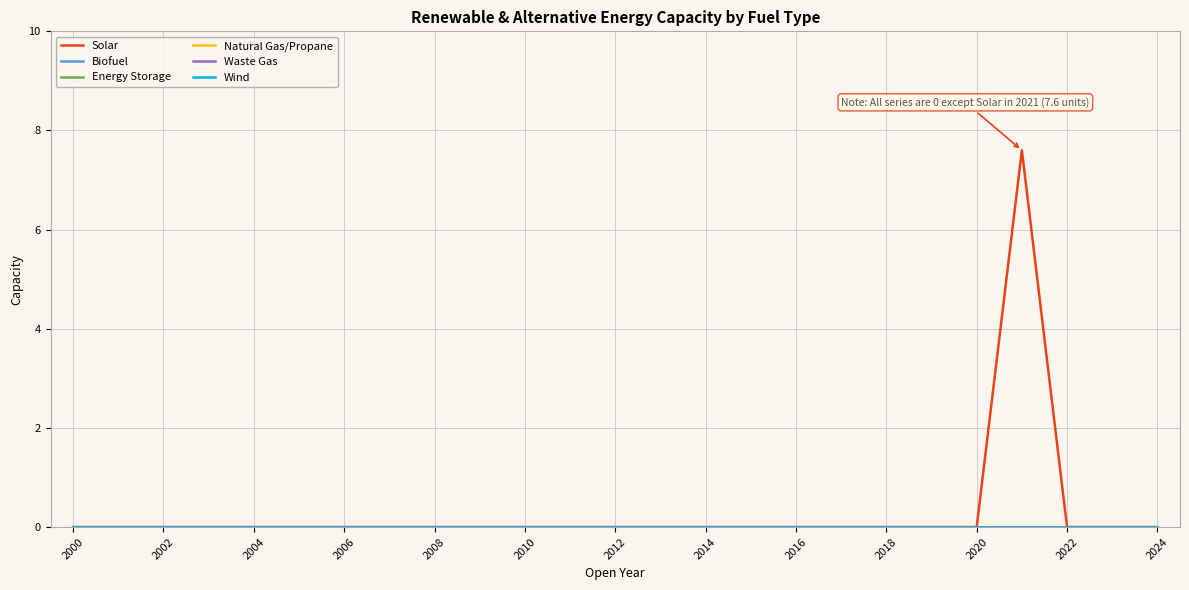

True or false: Energy Storage and Wind cross at least once.

False